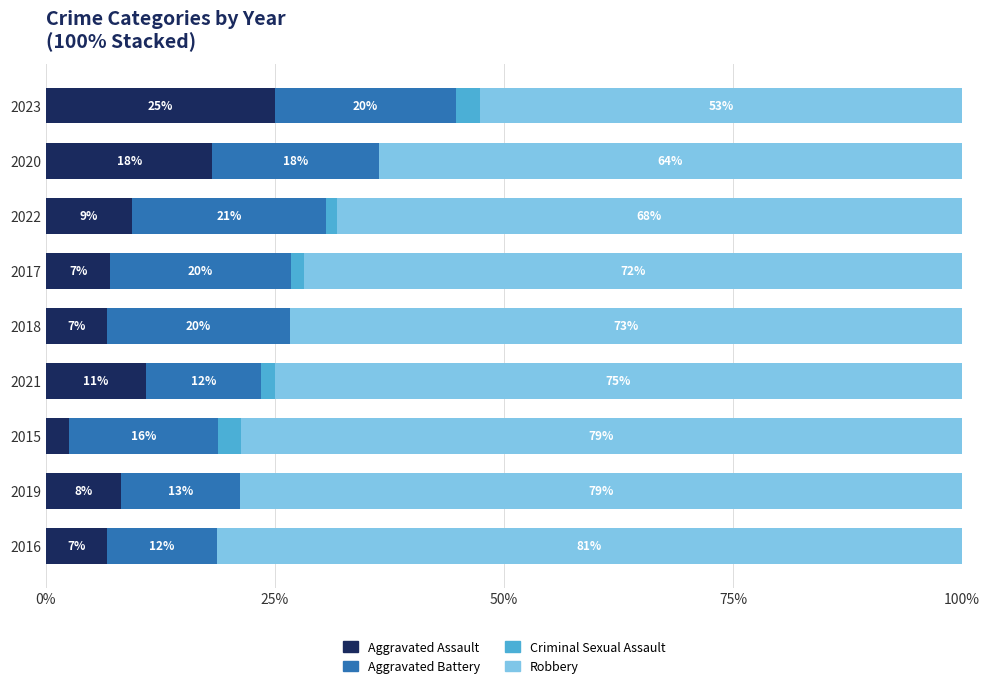

The value of Aggravated Assault at 2015 is 2.5. True or false?

True